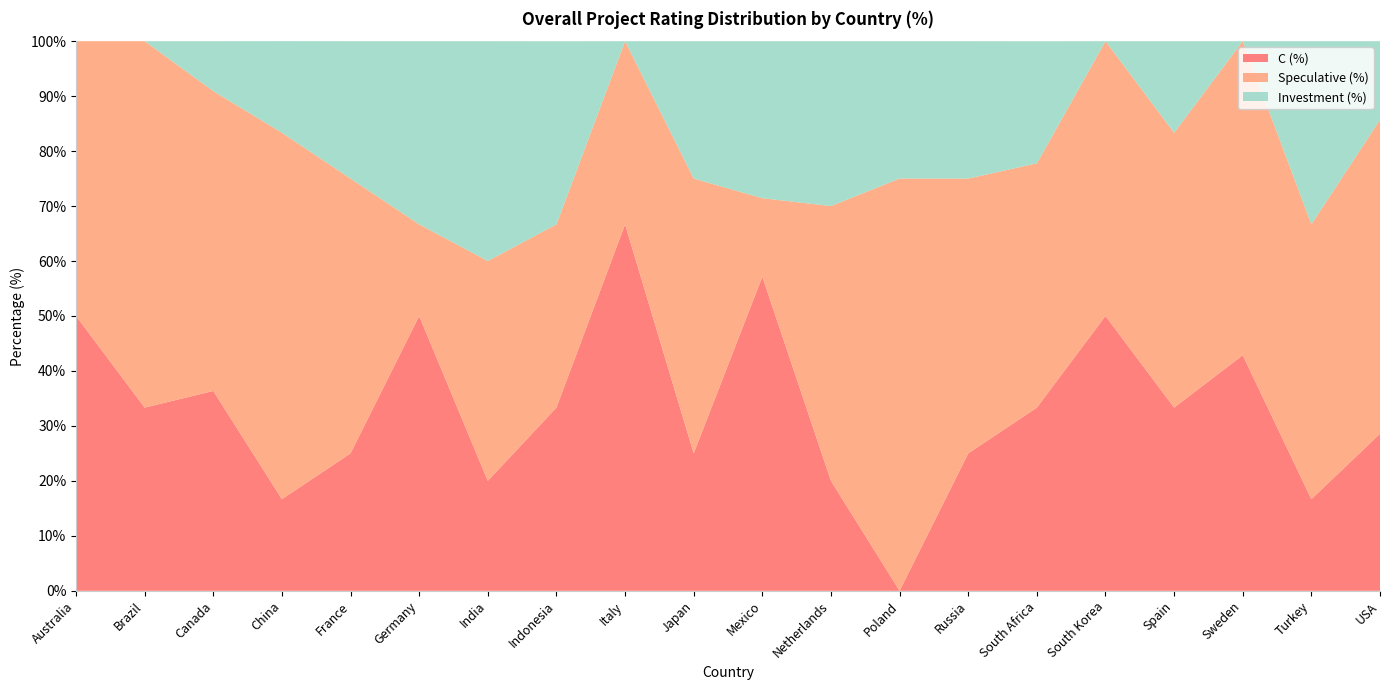

Reading right to left, what are all the values shown in this chart?

C (%): 28.6	16.7	42.9	33.3	50.0	33.3	25.0	0.0	20.0	57.1	25.0	66.7	33.3	20.0	50.0	25.0	16.7	36.4	33.3	50.0
Speculative (%): 57.1	50.0	57.1	50.0	50.0	44.4	50.0	75.0	50.0	14.3	50.0	33.3	33.3	40.0	16.7	50.0	66.7	54.5	66.7	50.0
Investment (%): 14.3	33.3	0.0	16.7	0.0	22.2	25.0	25.0	30.0	28.6	25.0	0.0	33.3	40.0	33.3	25.0	16.7	9.1	0.0	0.0